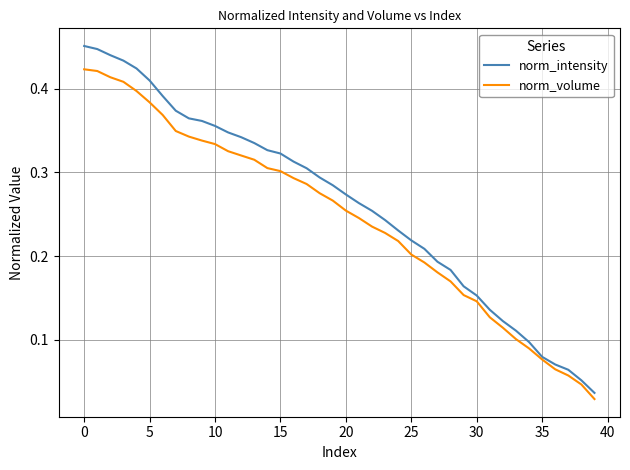

Which series has the widest spread of values?

norm_intensity